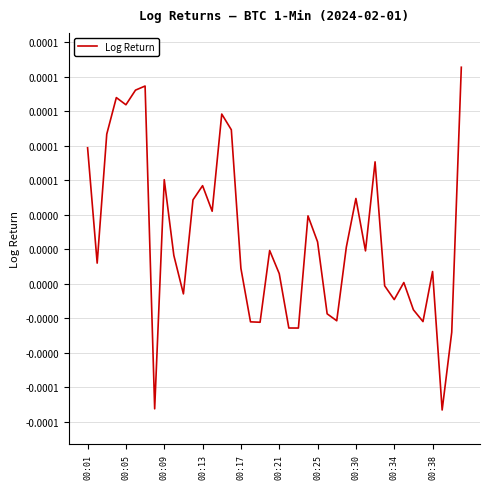

Does the chart display data point markers on the line(s)?

No